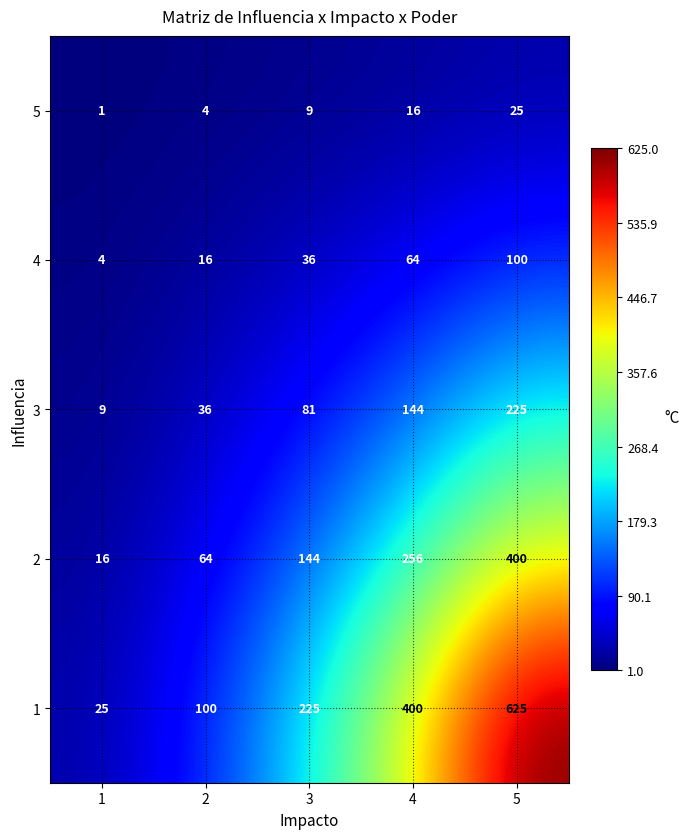

How many 5 values are between 4 and 16?

3